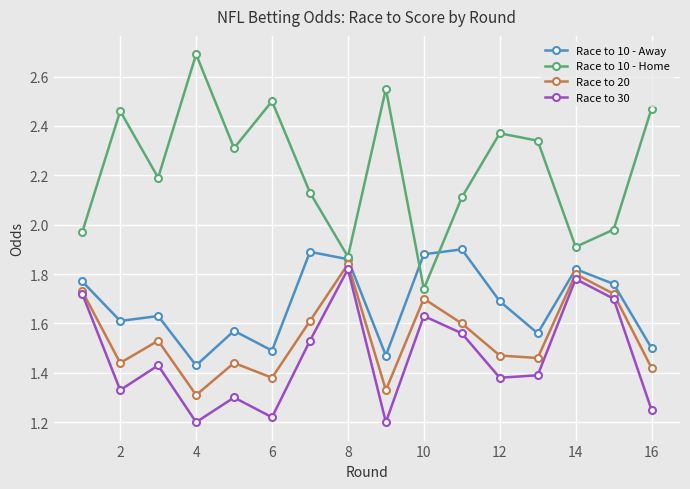

Which series has the widest spread of values?

Race to 10 - Home